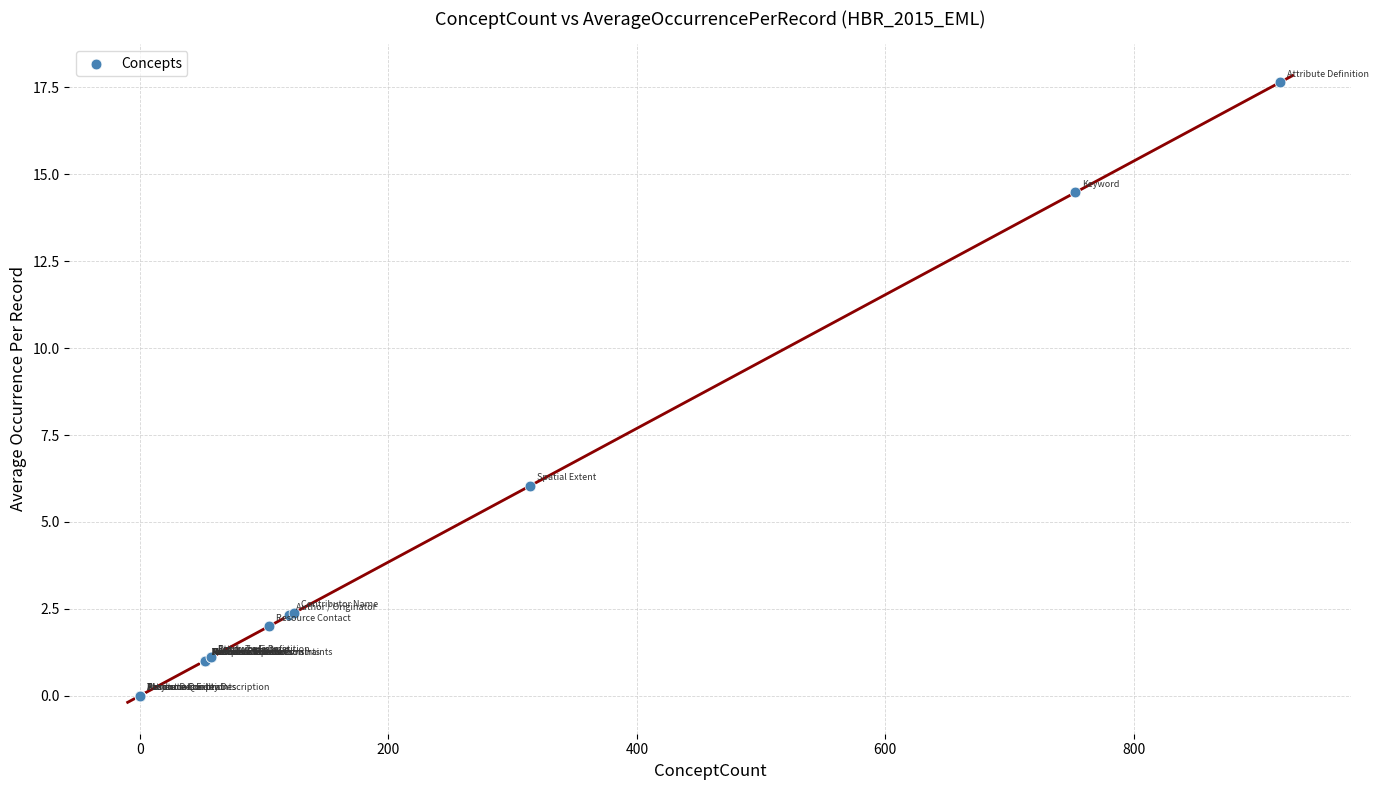

What Y value in the scatter plot is closest to 8?

6.0